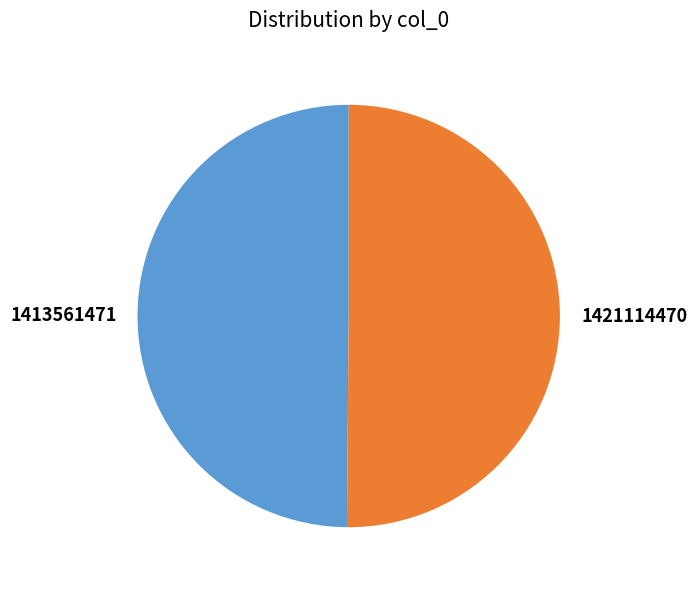

Is it true that 1421114470 is 61% of the pie?

False